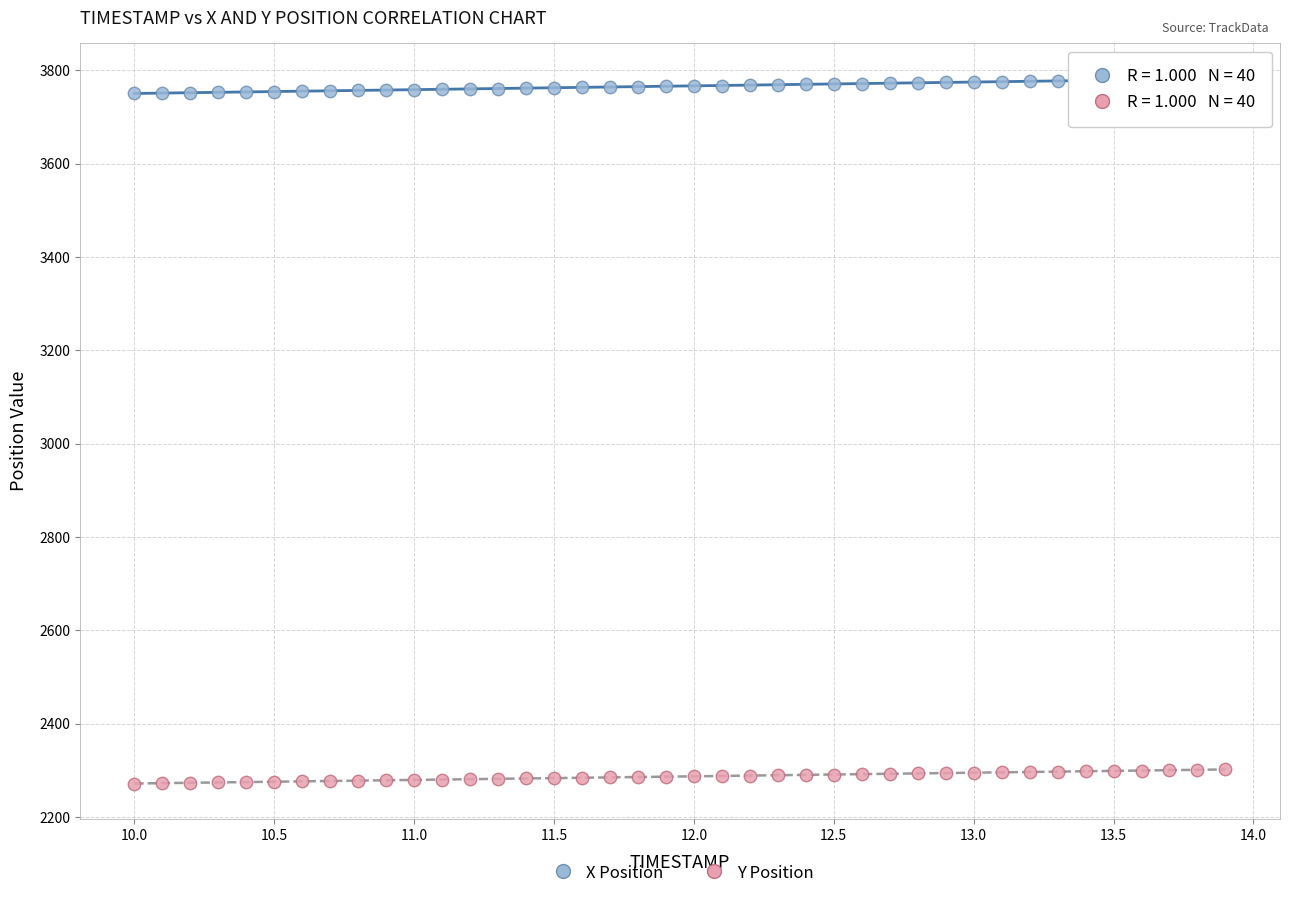

Which series contains the highest Y value?

X Position